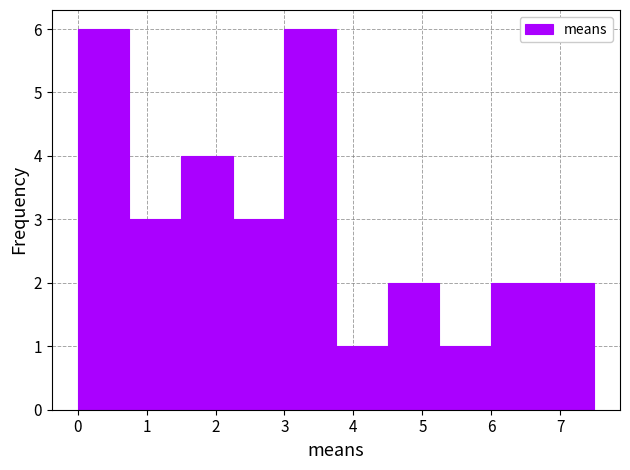

What is the height of the bar covering 0.7 to 1.5 on the x-axis? Neither the bar edges nor the heights are printed on the chart, so give them approximately, as read against the axes.

3